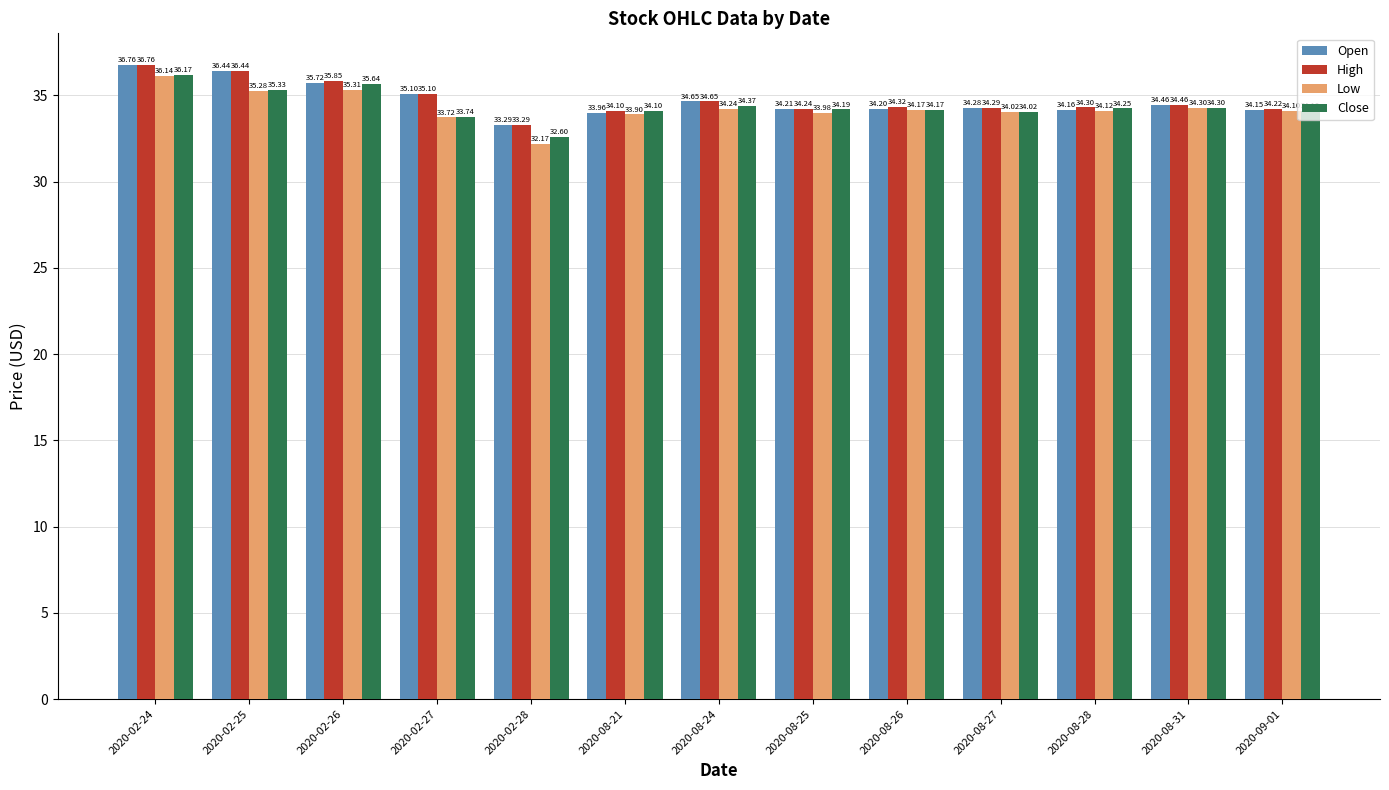

How many distinct data groups are displayed?

4